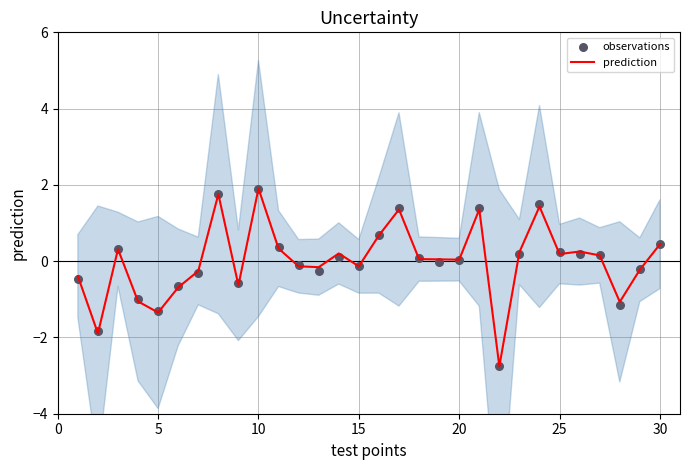

Which series has the widest spread of Y values?

prediction